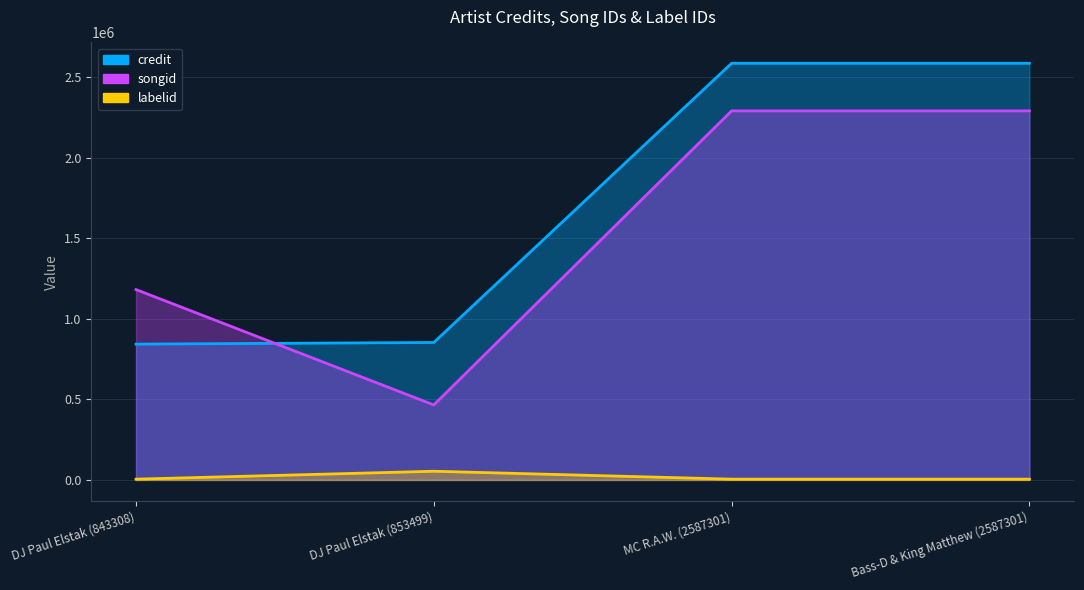

At which category does songid reach its first local valley?

DJ Paul Elstak (853499)